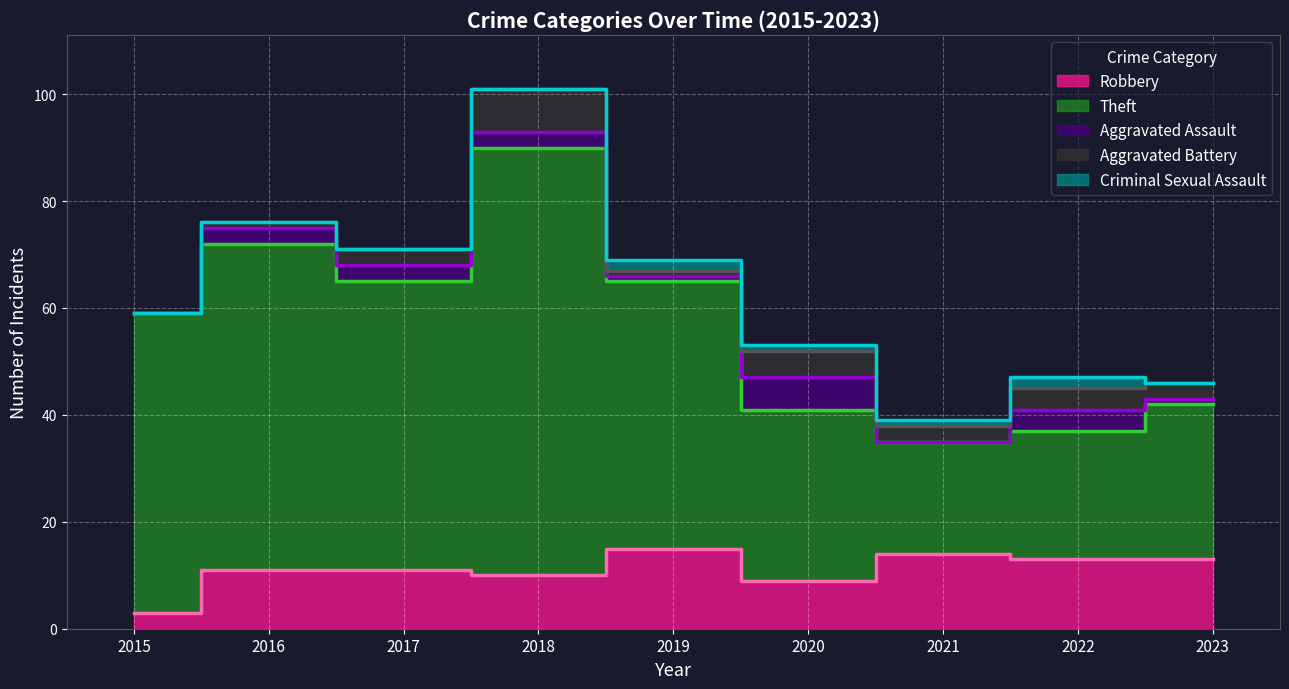

At 2019, list the series in order from smallest to largest.

Aggravated Assault, Aggravated Battery, Criminal Sexual Assault, Robbery, Theft